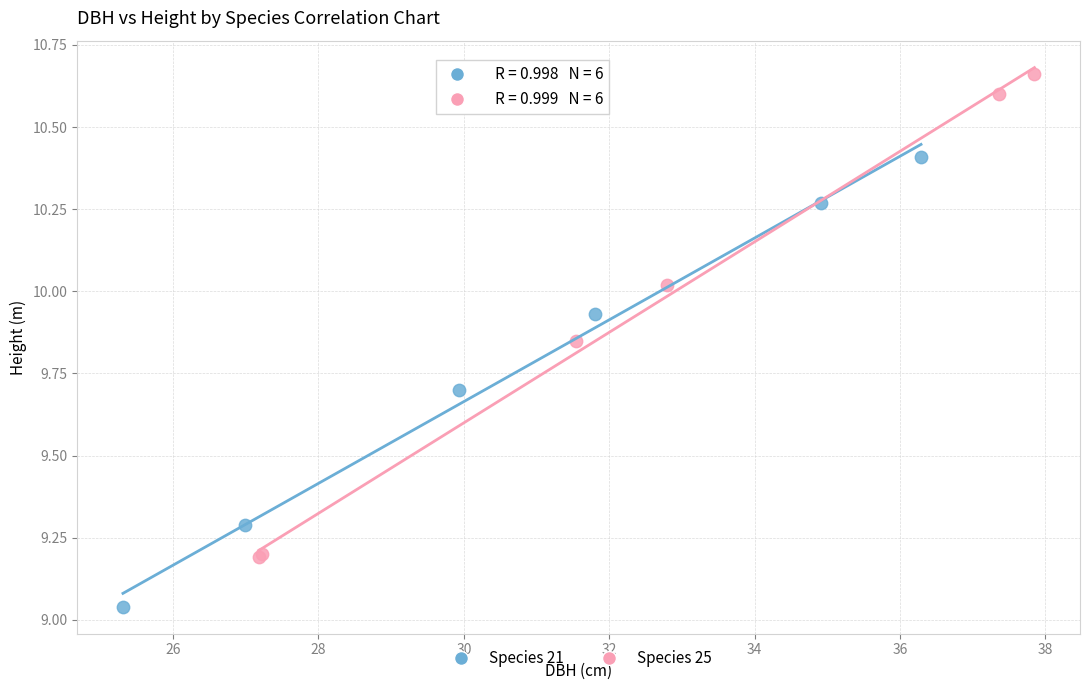

Which series contains the highest Y value?

Species 25